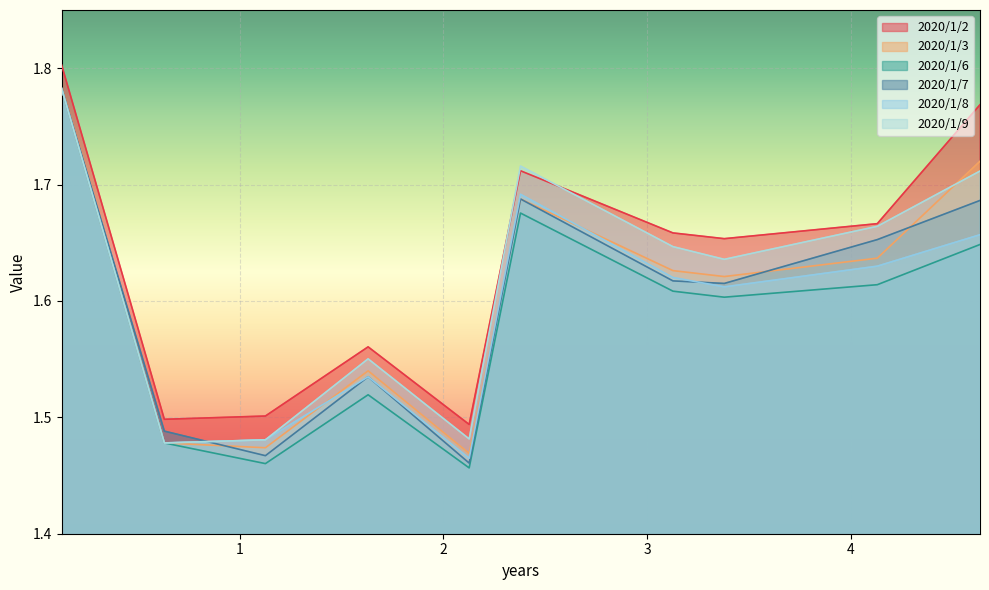

Rank the series at 1.126 from highest to lowest value.

2020/1/2, 2020/1/8, 2020/1/9, 2020/1/3, 2020/1/7, 2020/1/6